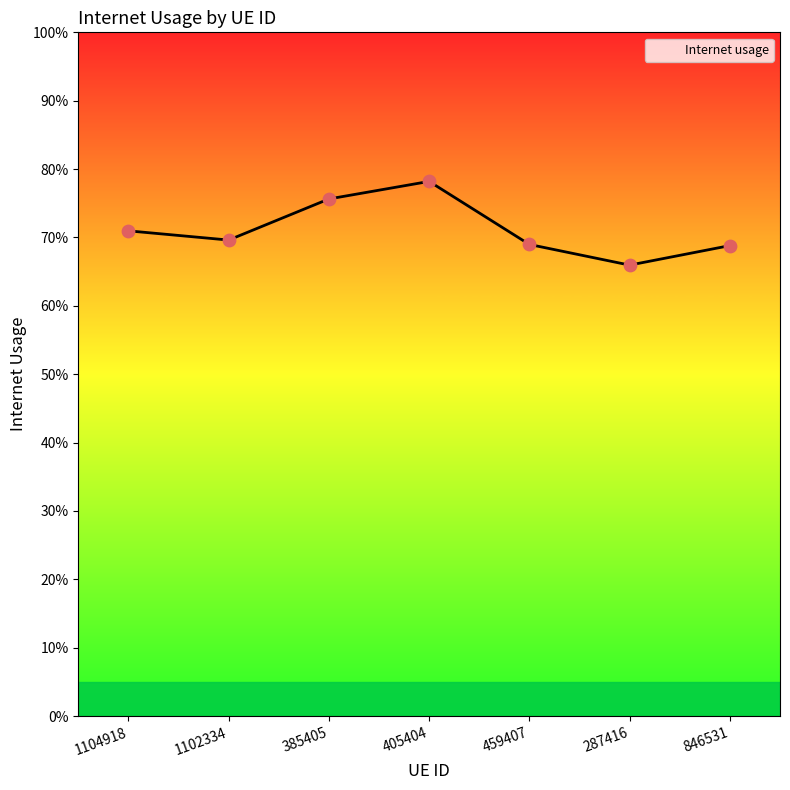

Which has a higher value, 287416 or 459407?

459407